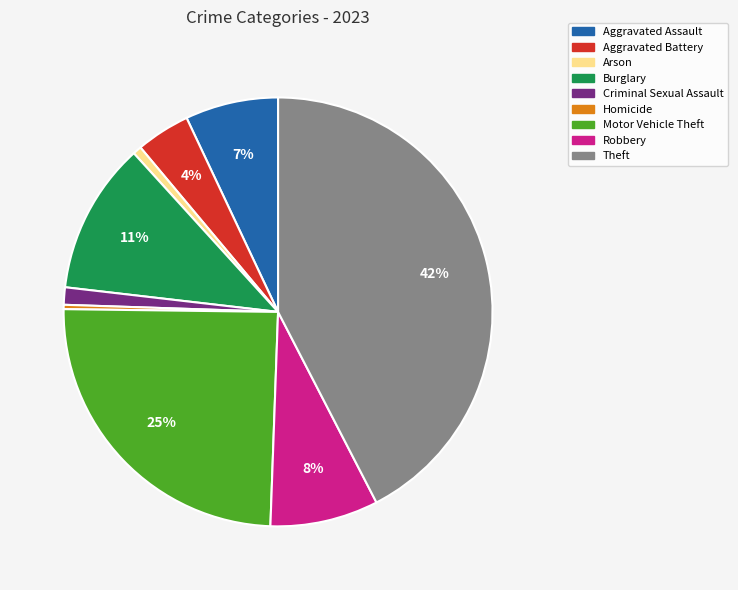

Do Robbery and Arson together represent more than half of the pie?

No